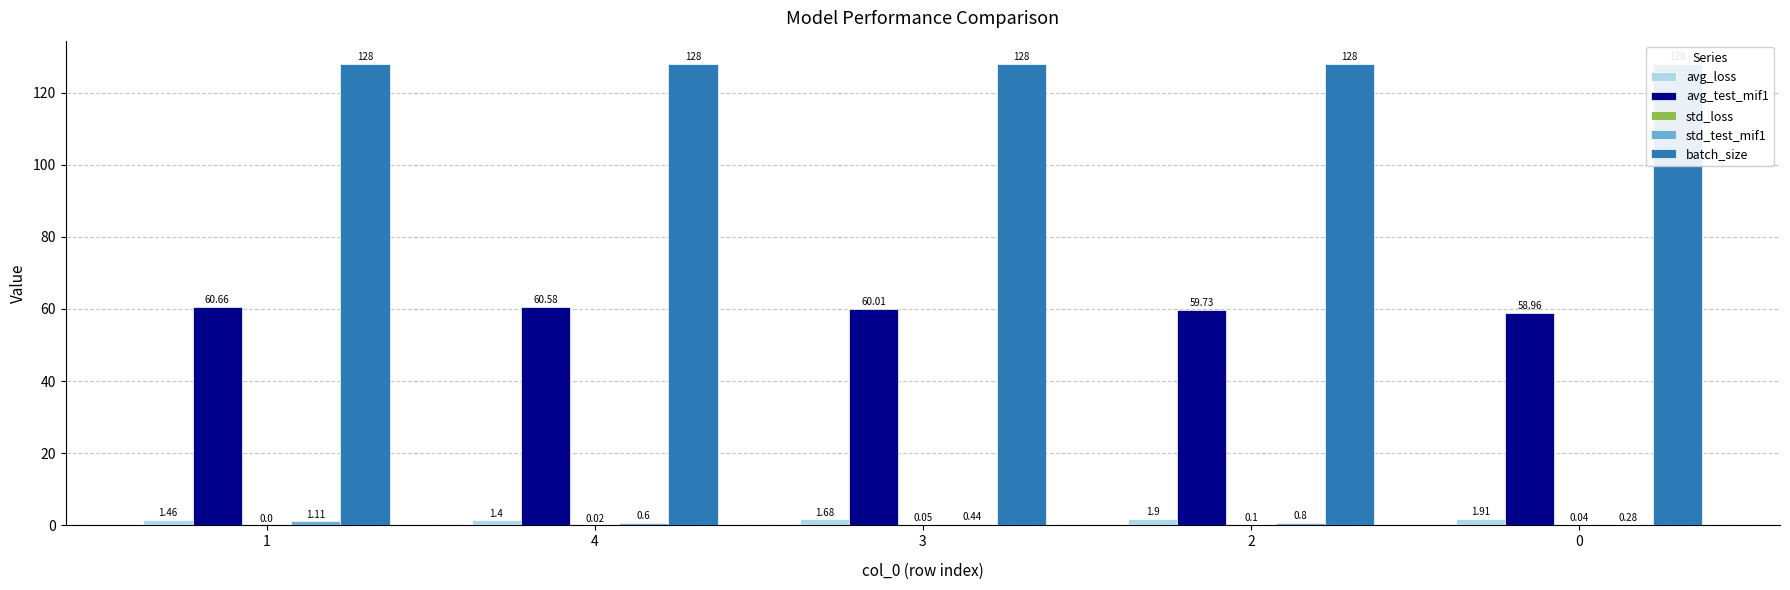

Rank the series by their maximum value, from lowest to highest.

std_loss, std_test_mif1, avg_loss, avg_test_mif1, batch_size